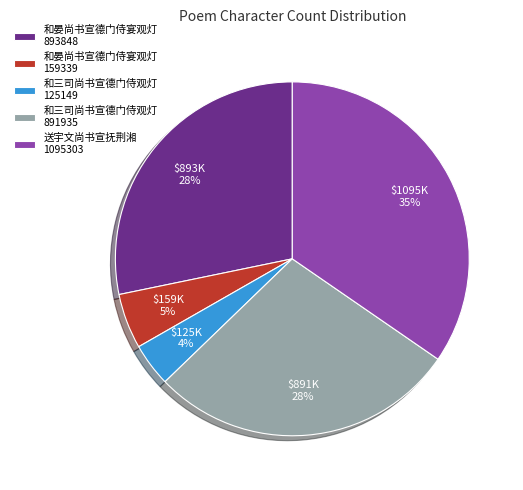

Is the sum of 和三司尚书宣德门侍观灯 125149 and 和晏尚书宣德门侍宴观灯 893848 greater than half?

No